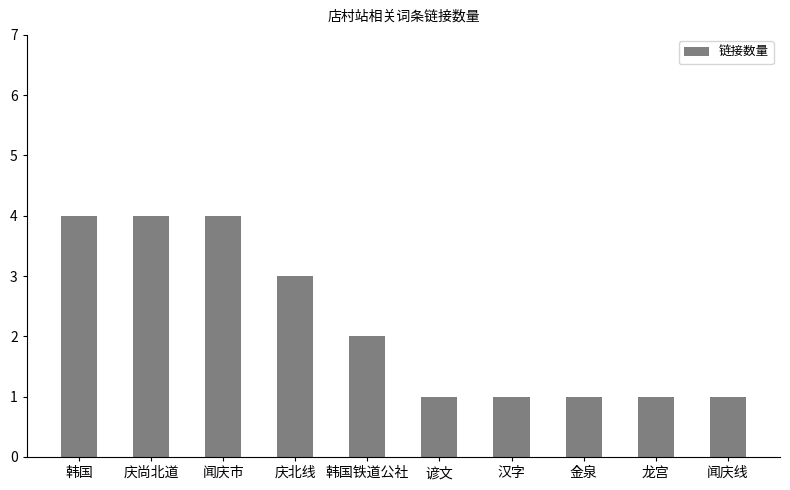

How many values are between 1 and 4?

10